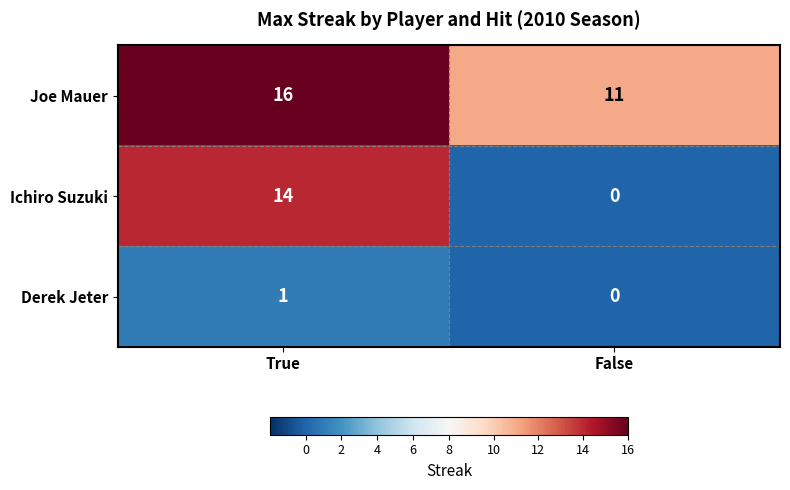

What is the maximum value shown in the chart?

16